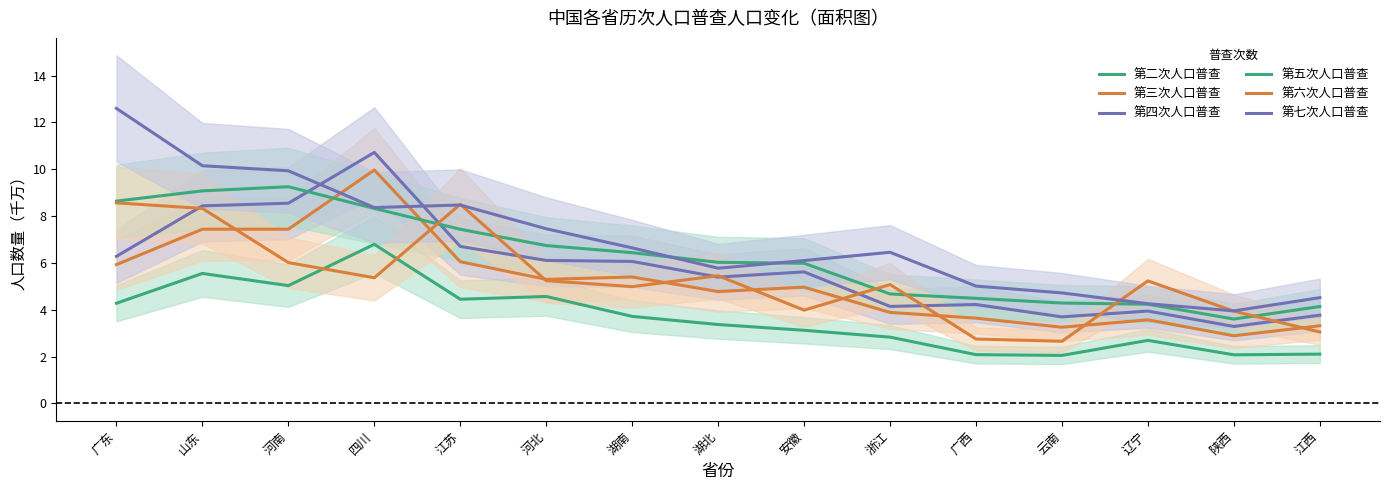

What is the label of the 11th point from the right?

江苏